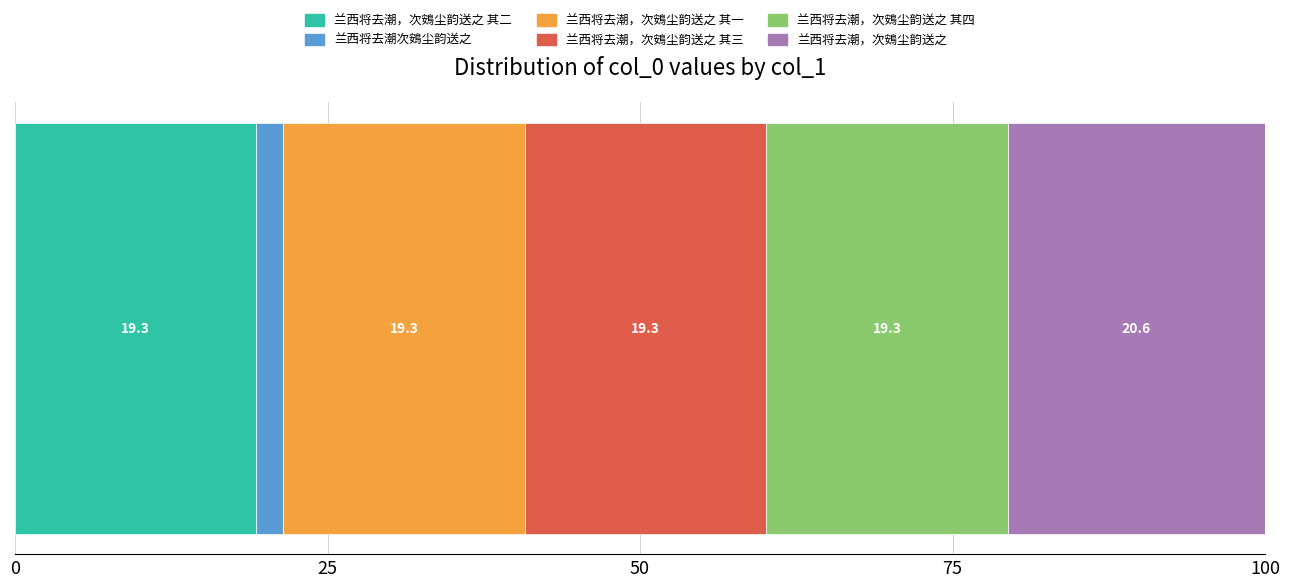

What is the label of the 3rd bar from the left?

兰西将去潮，次鴳尘韵送之 其一